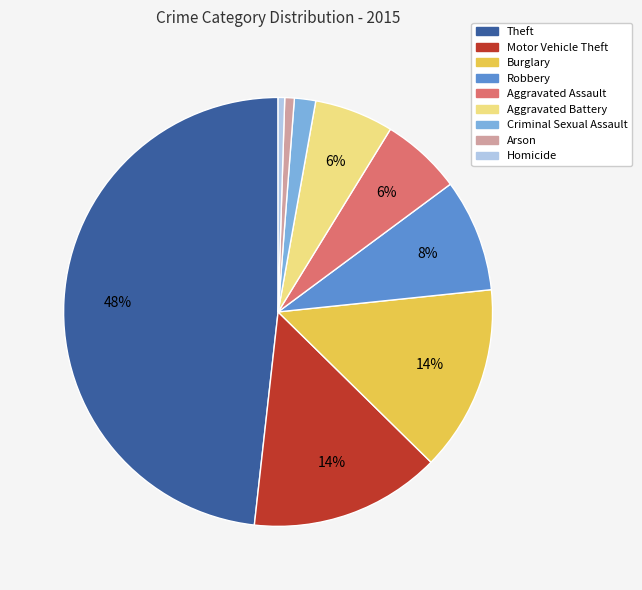

Is it true that Criminal Sexual Assault is 12% of the pie?

False